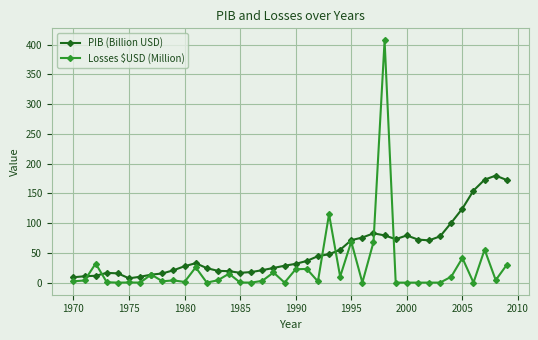

Which series has the widest spread of values?

Losses $USD (Million)